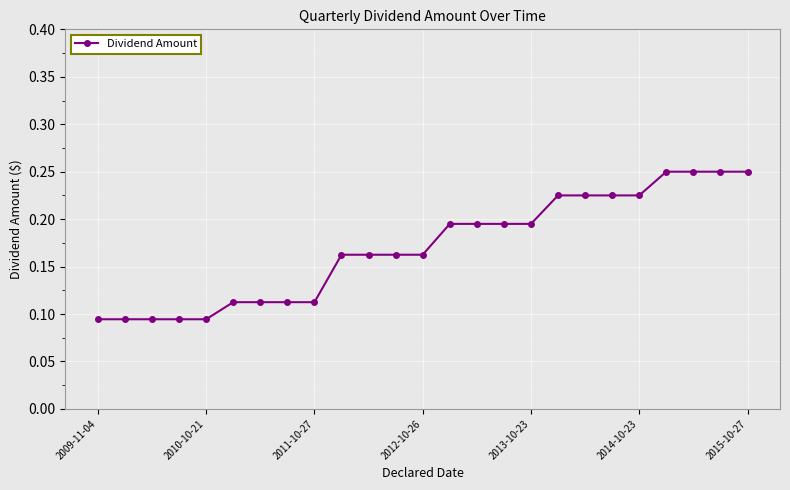

What is the sum of all values?

4.3